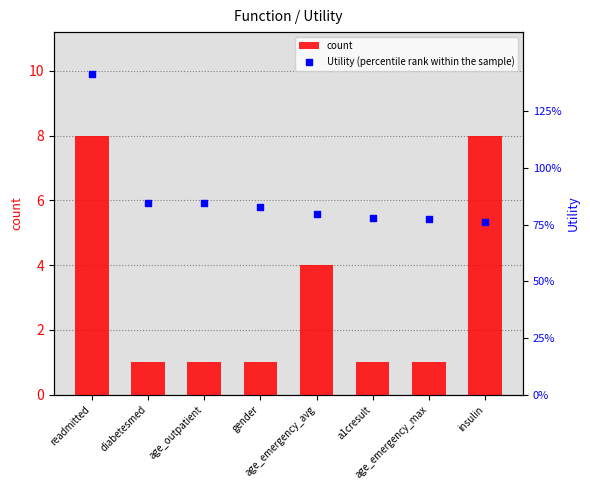

Which series has the largest total across all categories?

count